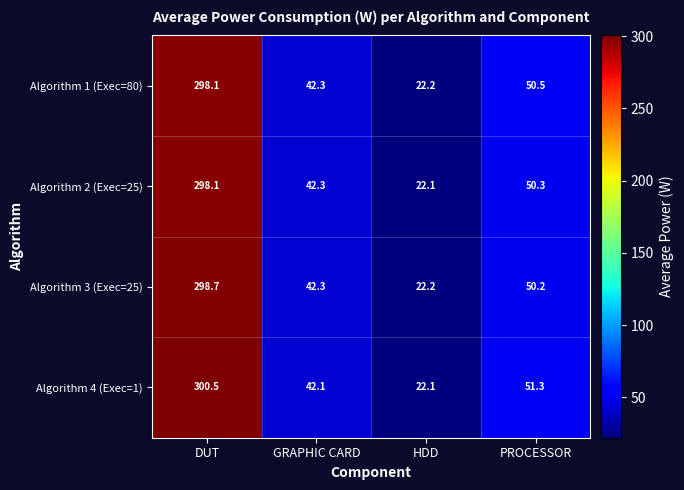

The Algorithm 3 (Exec=25) series shows 50.2 at PROCESSOR. True or false?

True